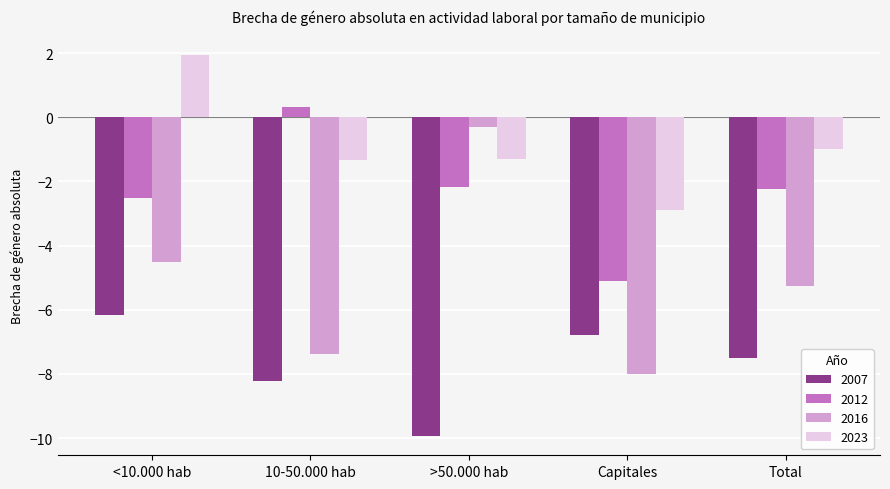

What is the difference between the maximum and second lowest values in the 2007 series?

2.1